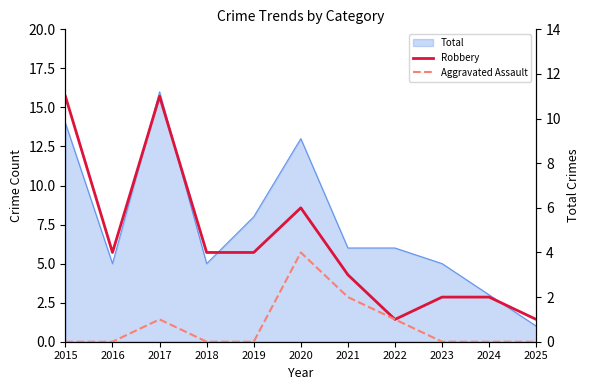

Reading right to left, transcribe all the data shown in this chart.

Robbery: 1	2	2	1	3	6	4	4	11	4	11
Aggravated Assault: 0	0	0	1	2	4	0	0	1	0	0